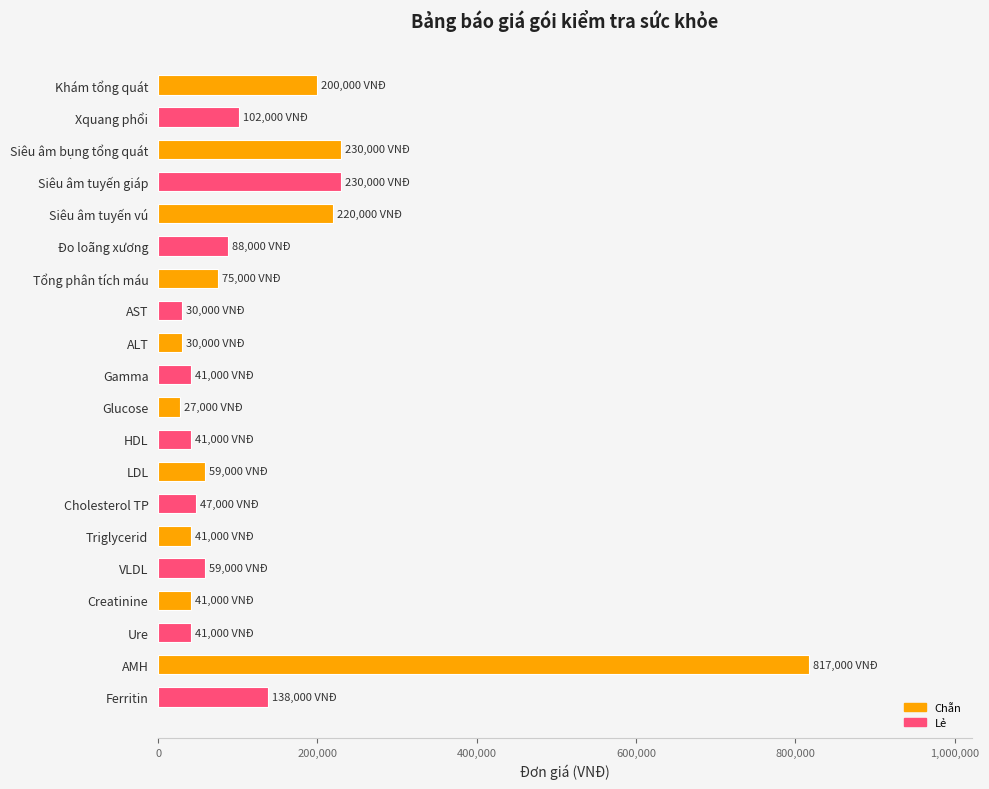

What is the maximum value shown in the chart?

817000